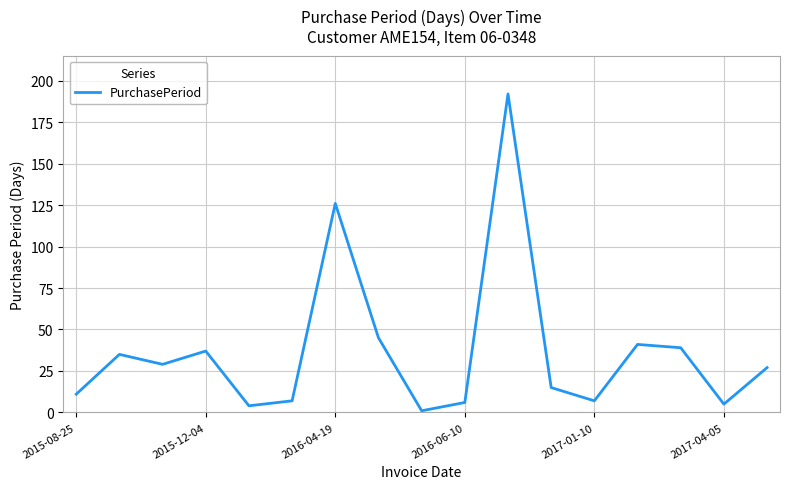

What is the difference between the maximum and minimum values?

191